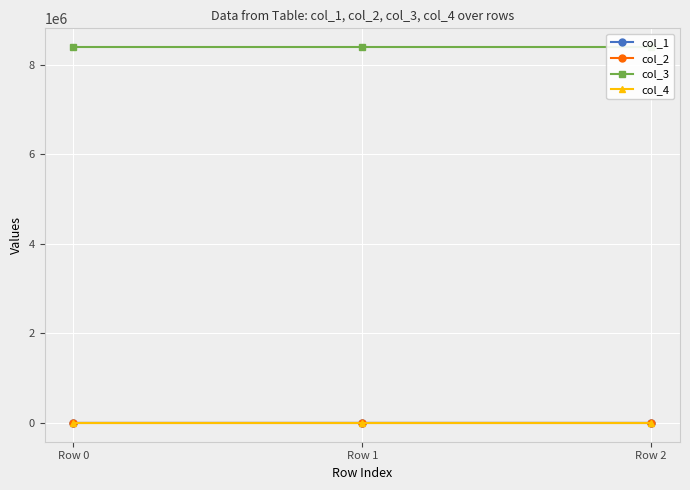

Read the col_2 value at Row 1.

-0.2